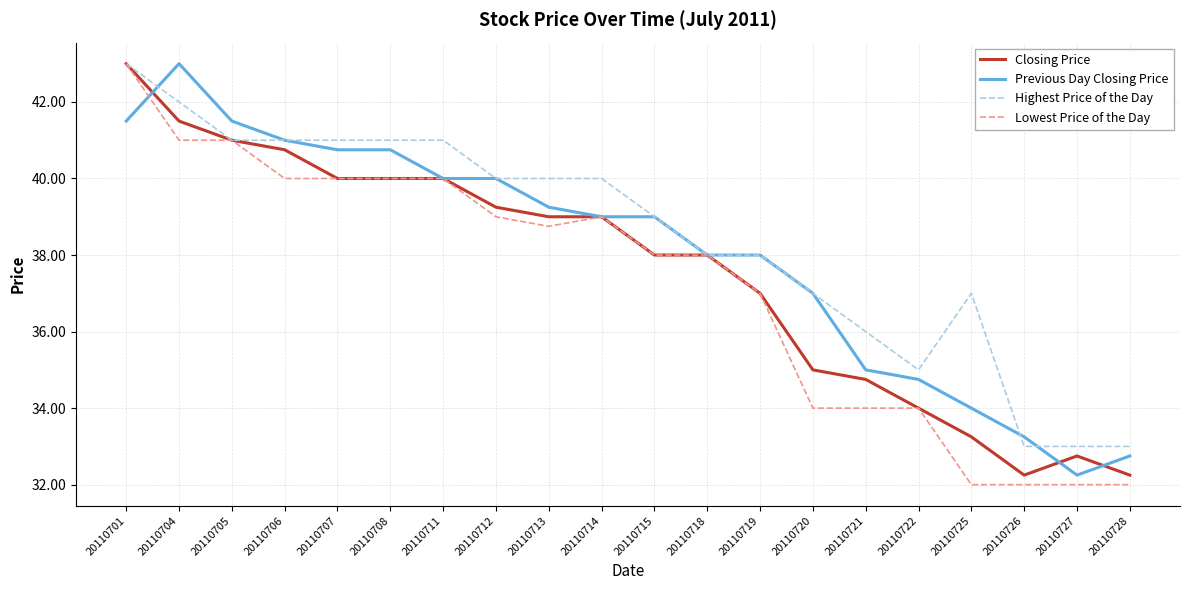

Which category has the lowest value in the Previous Day Closing Price series?

20110727